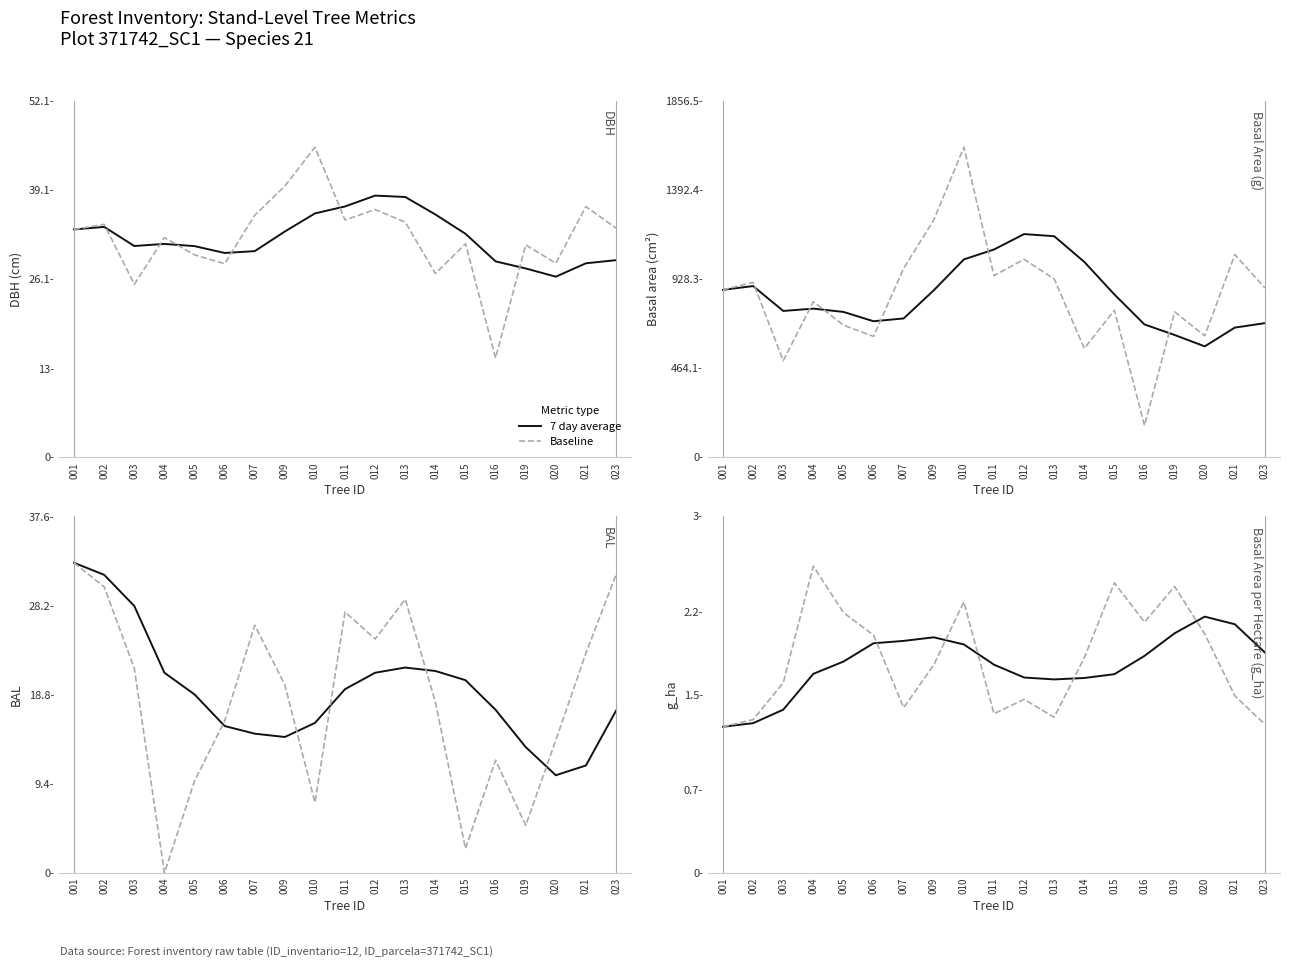

What is the spread (max minus min) of values at 003?

0.2